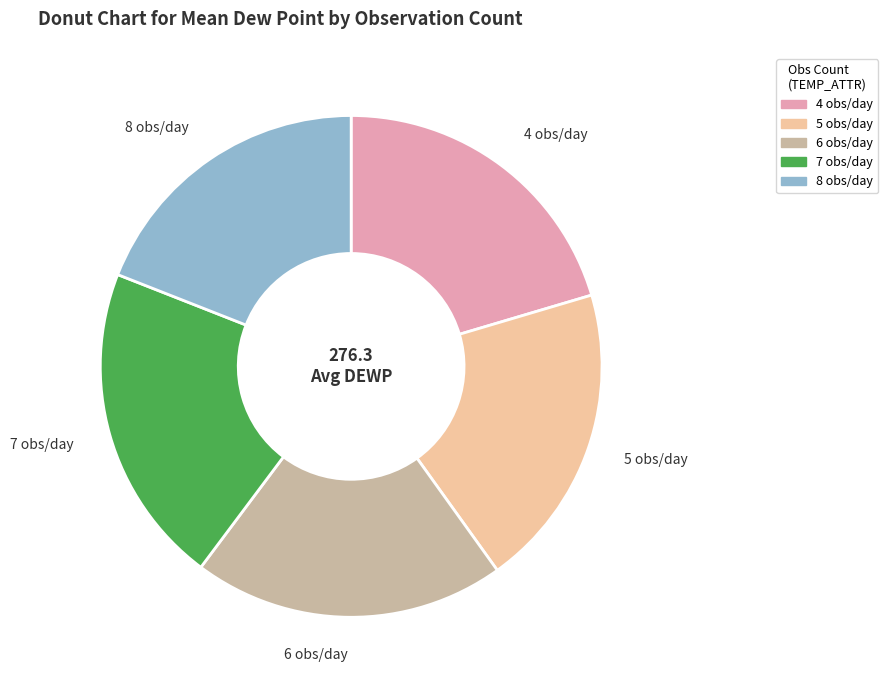

Is it true that 4 is 20% of the pie?

True